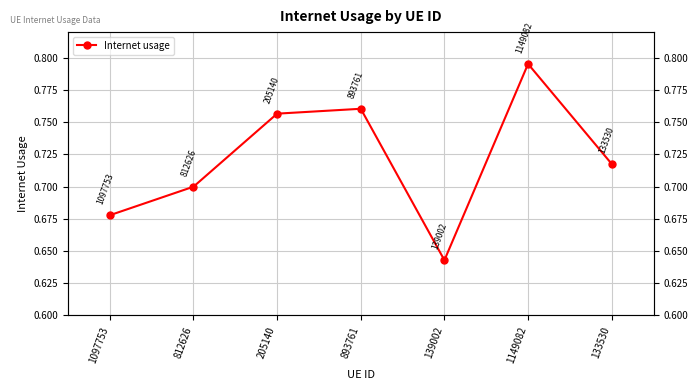

What is the greatest value displayed?

0.8